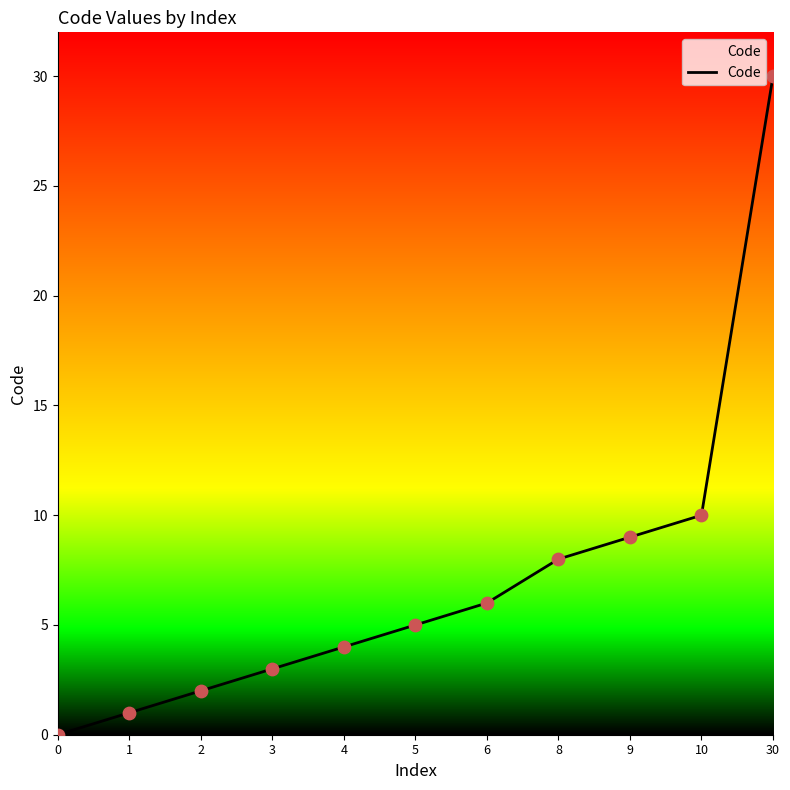

Which has a higher value, 5 or 10?

10